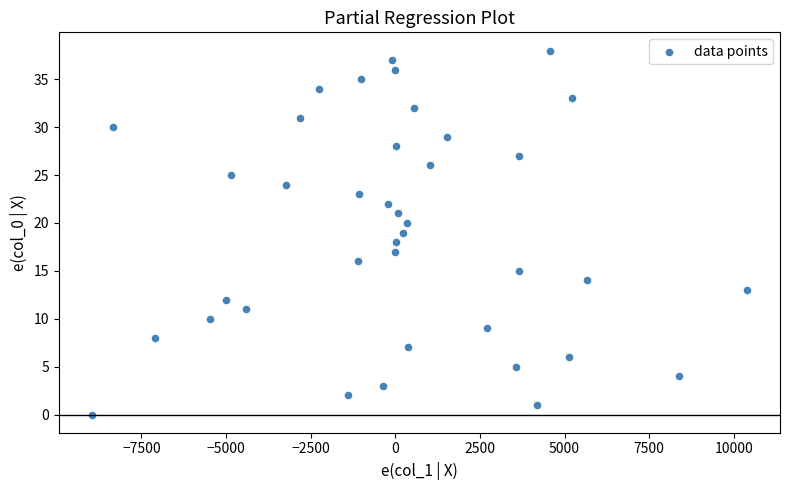

What is the range of Y values (max minus min)?

38